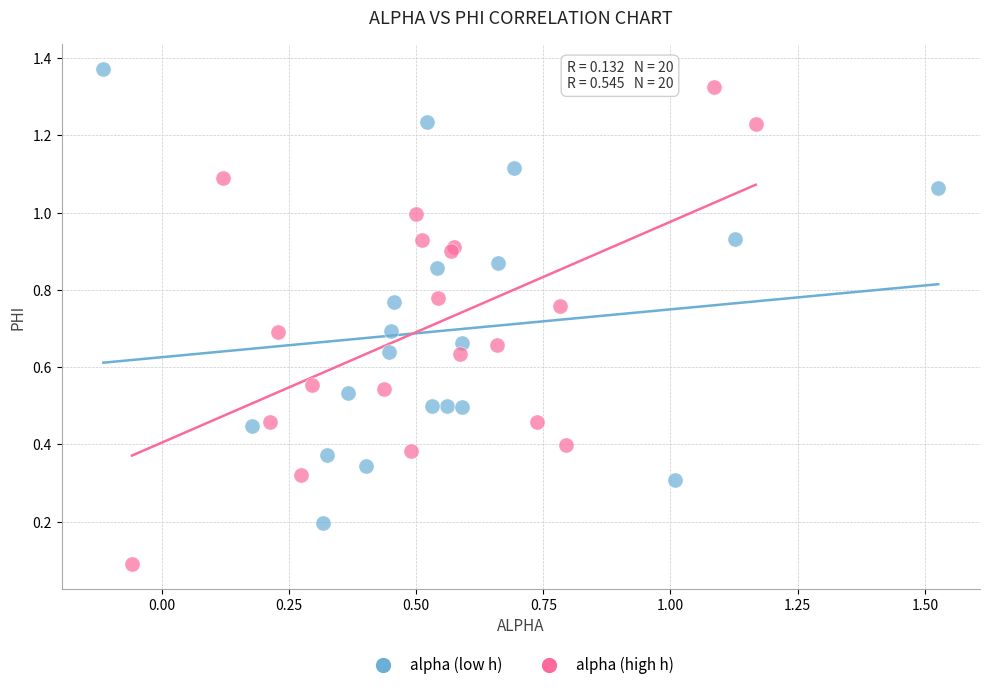

Which series has the largest Y range (max minus min)?

alpha (high h)